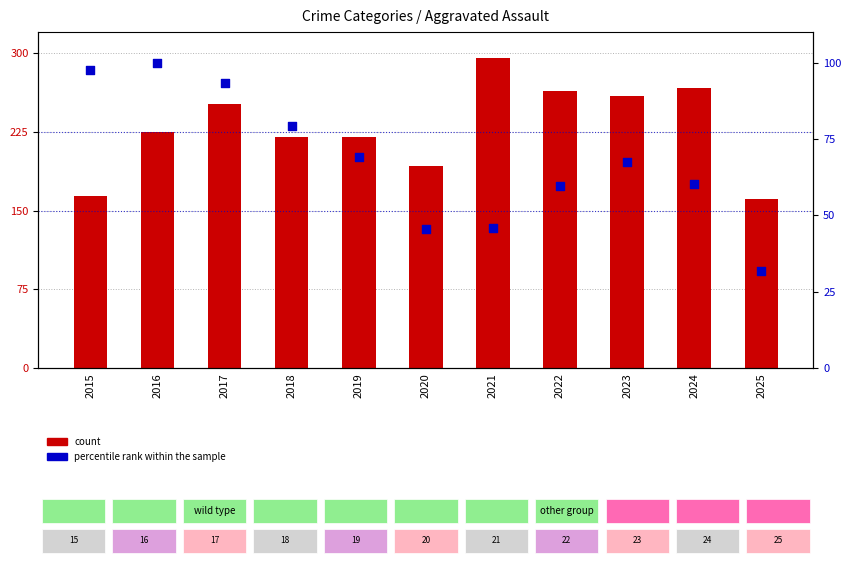

What is the total value across all series at 2018?

299.3